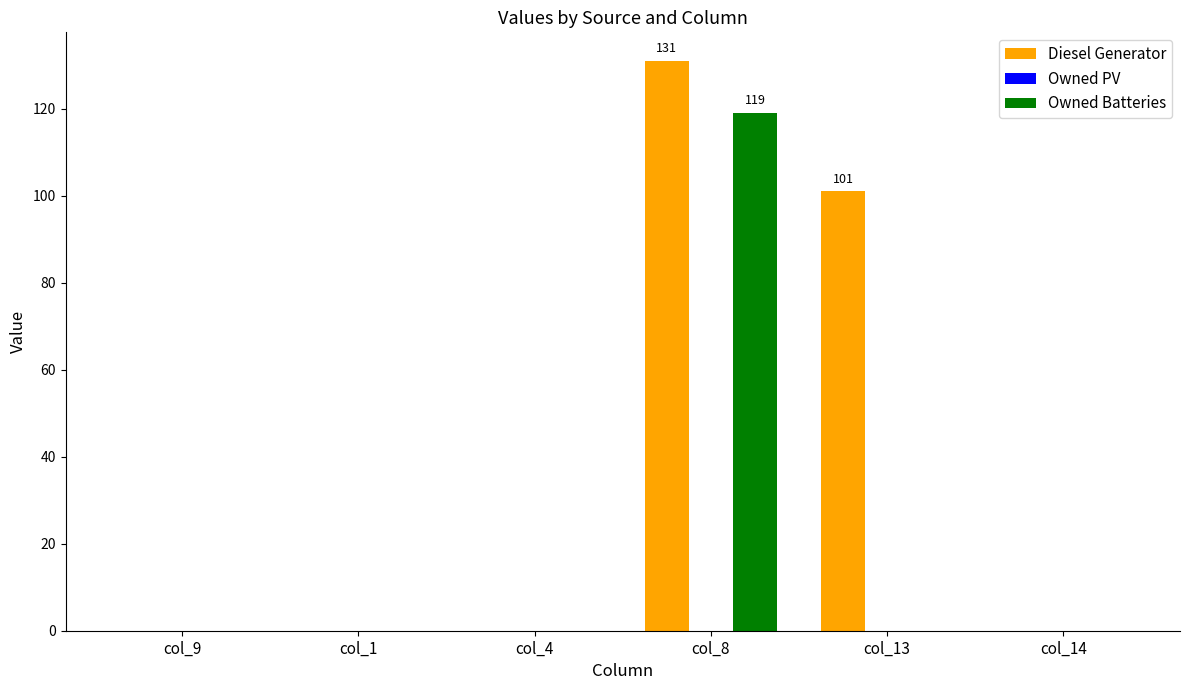

What is the greatest value displayed?

131